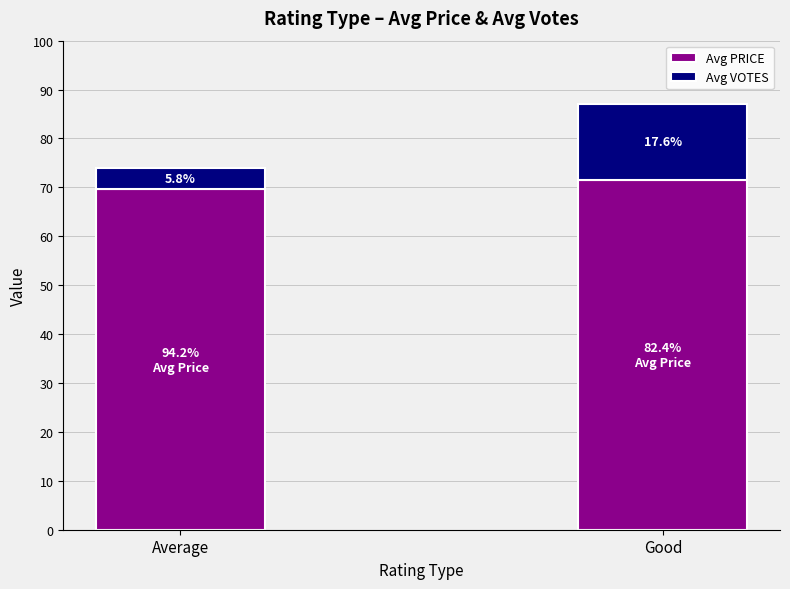

Does the chart contain any negative values?

No